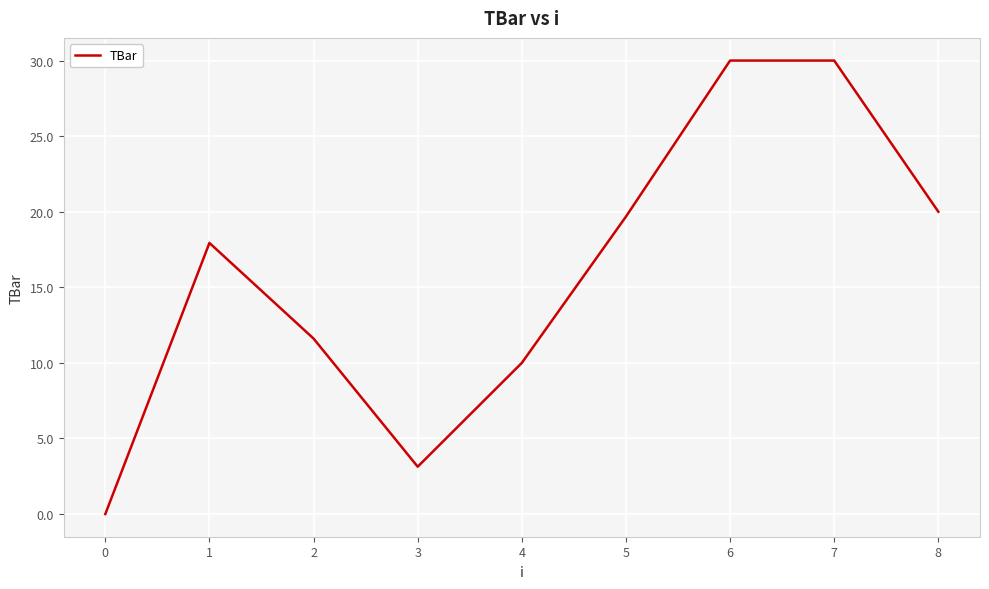

How many categories are shown in the chart?

9